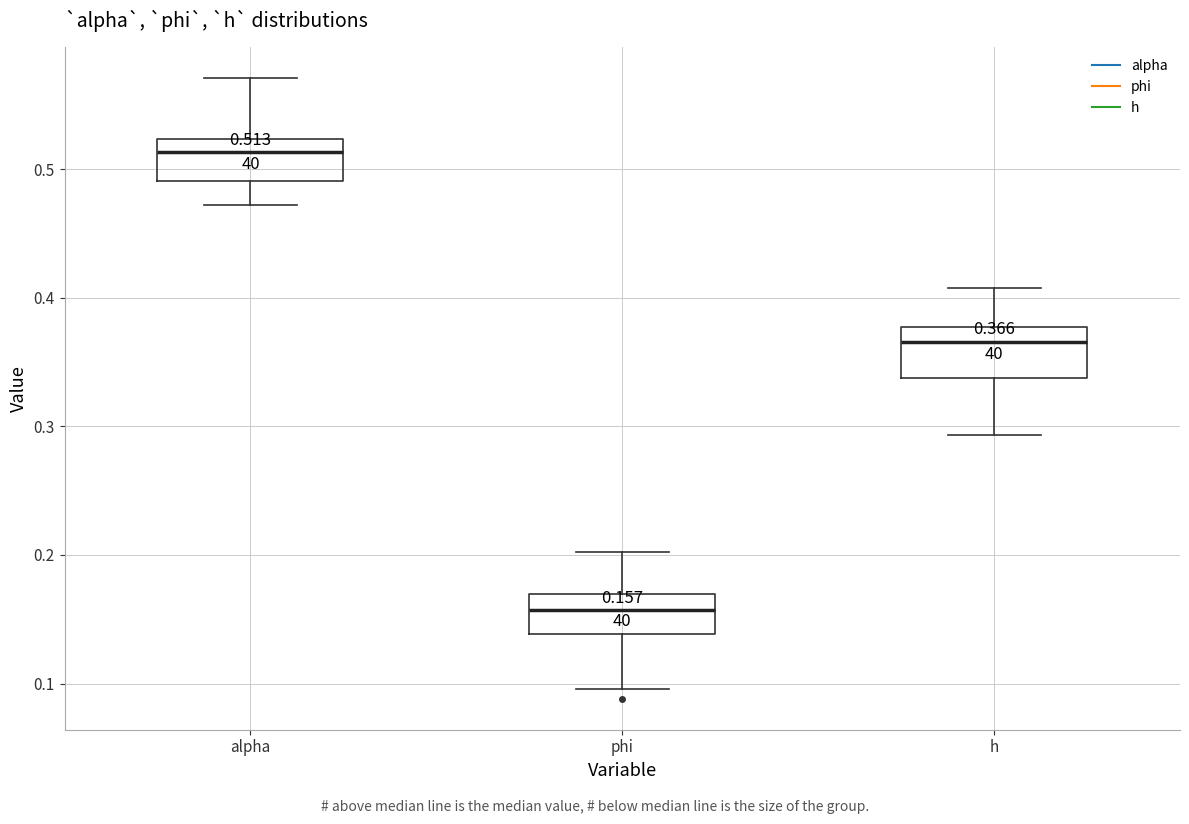

Which box's median line is the highest?

alpha